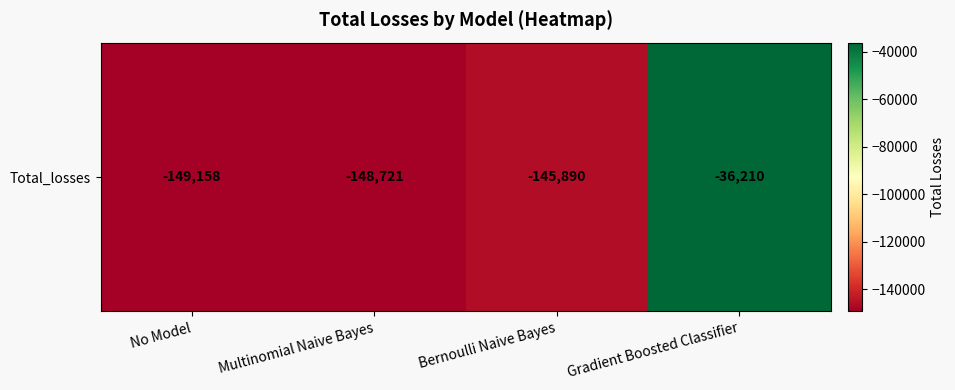

At which category does the chart reach its minimum across all series?

No Model